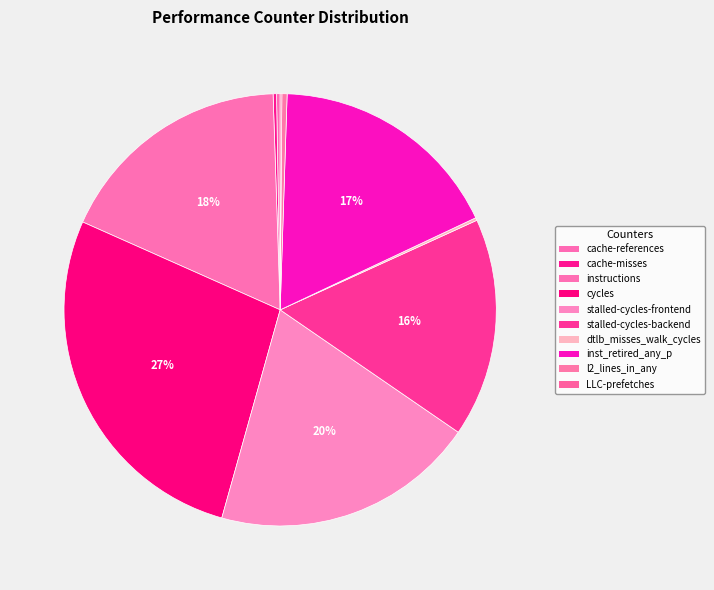

Which slice is the smallest?

LLC-prefetches